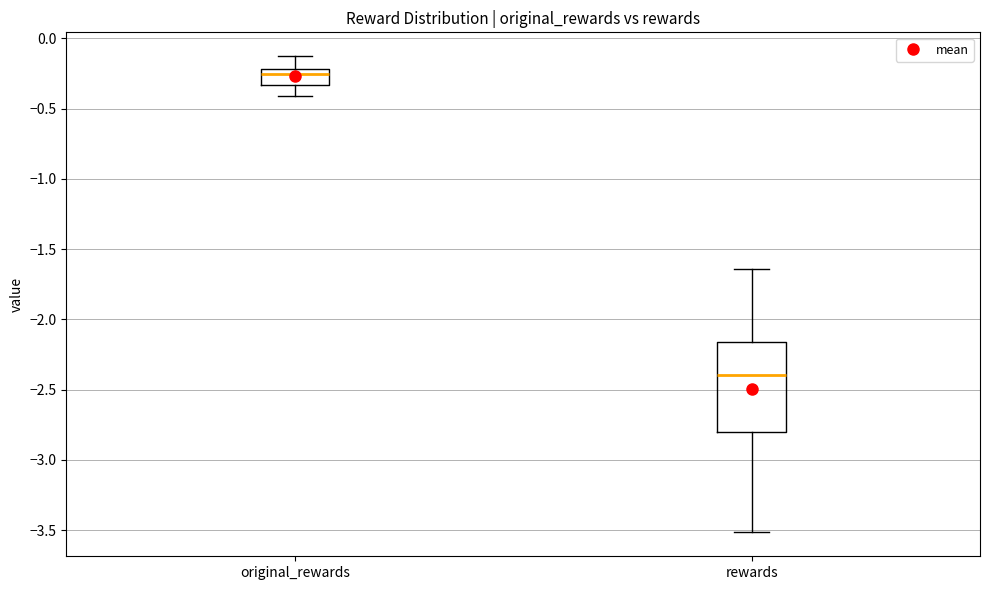

Reading left to right, transcribe this box plot: for each box, give where its median line is, the range the box spans, and where its two whiskers end, as read against the y-axis. The values are not printed on the chart, so give them approximately, as read against the axis.

original_rewards: median -0.25, box -0.35 to -0.20, whiskers -0.40 to -0.15
rewards: median -2.40, box -2.80 to -2.15, whiskers -3.50 to -1.65